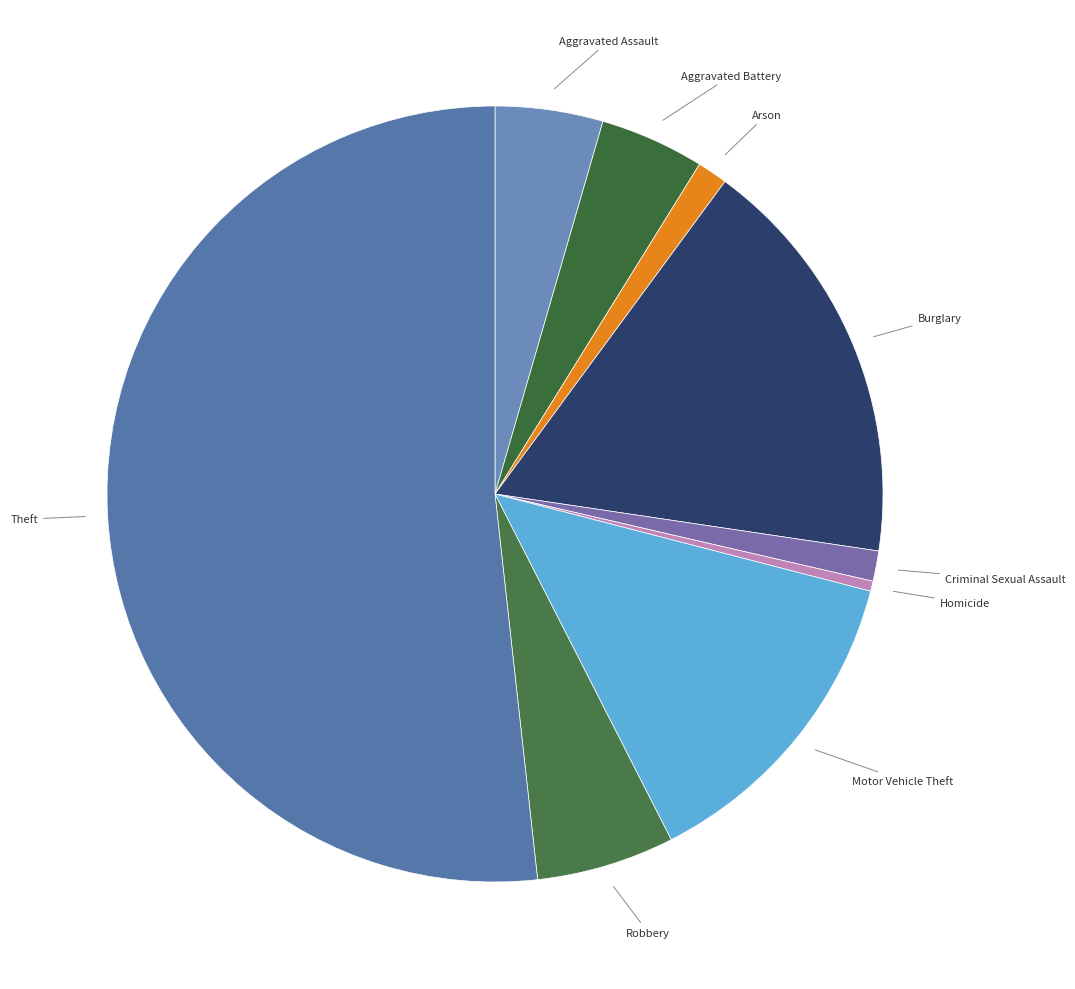

Which category accounts for the majority?

Theft